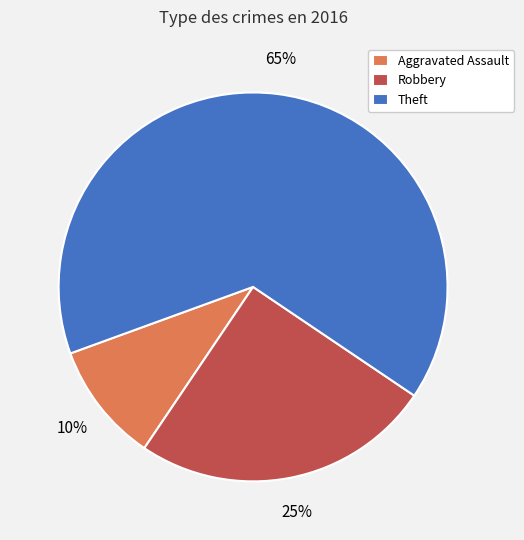

To the nearest percent, what is the difference between the largest and smallest slice percentages?

55%